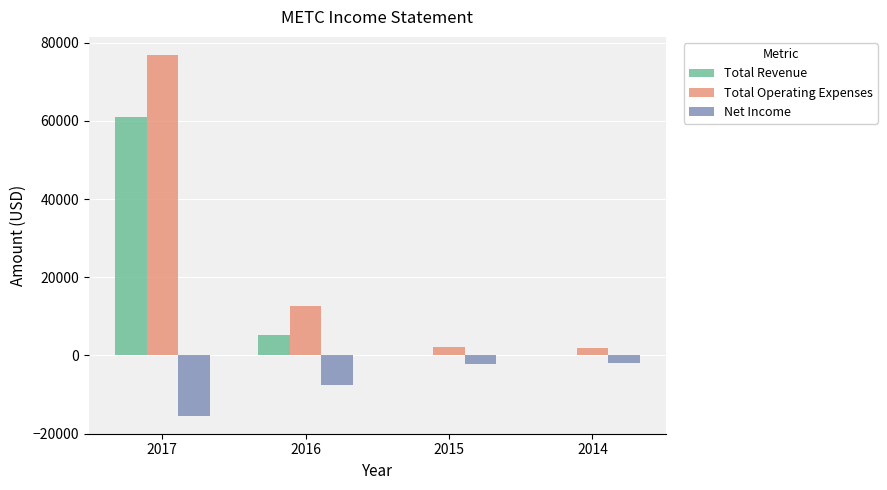

Which series has the largest total across all categories?

Total Operating Expenses